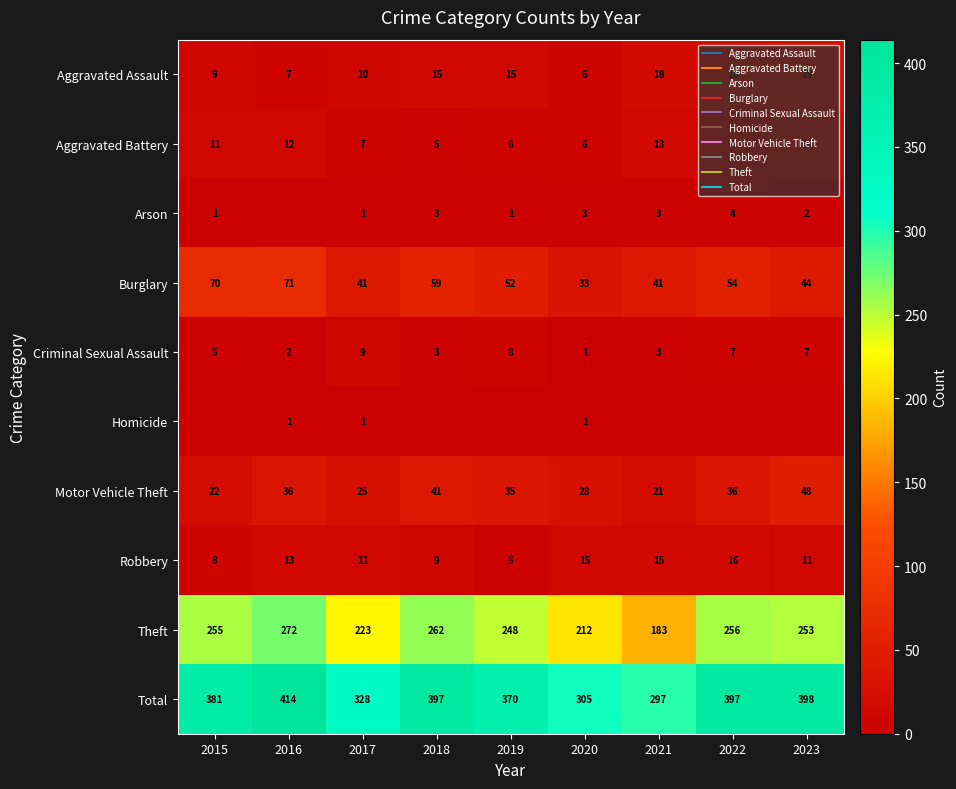

How many Criminal Sexual Assault values are between 3 and 7?

5